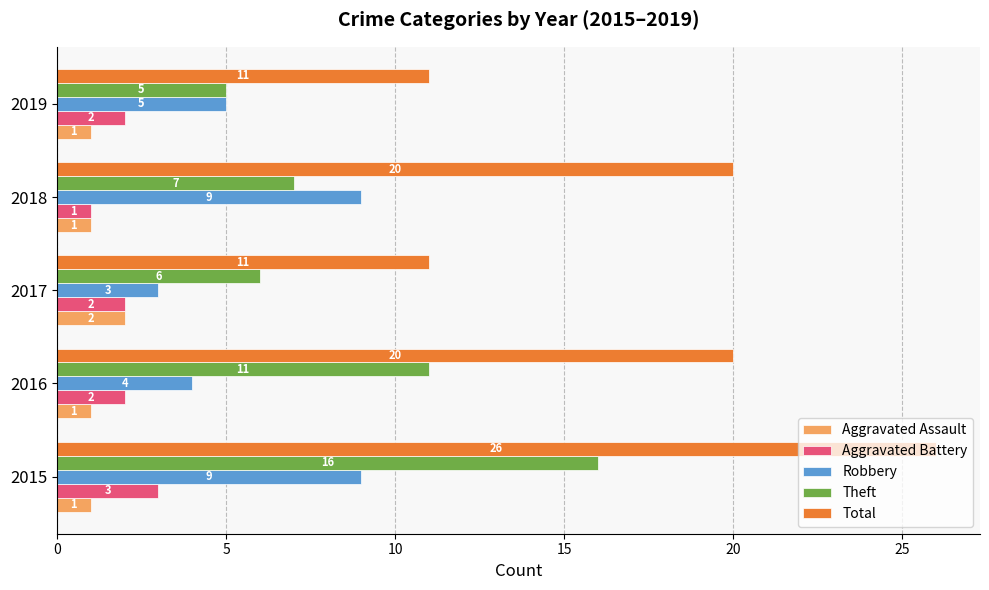

True or false: Aggravated Battery has a value of 2 at 2017.

True